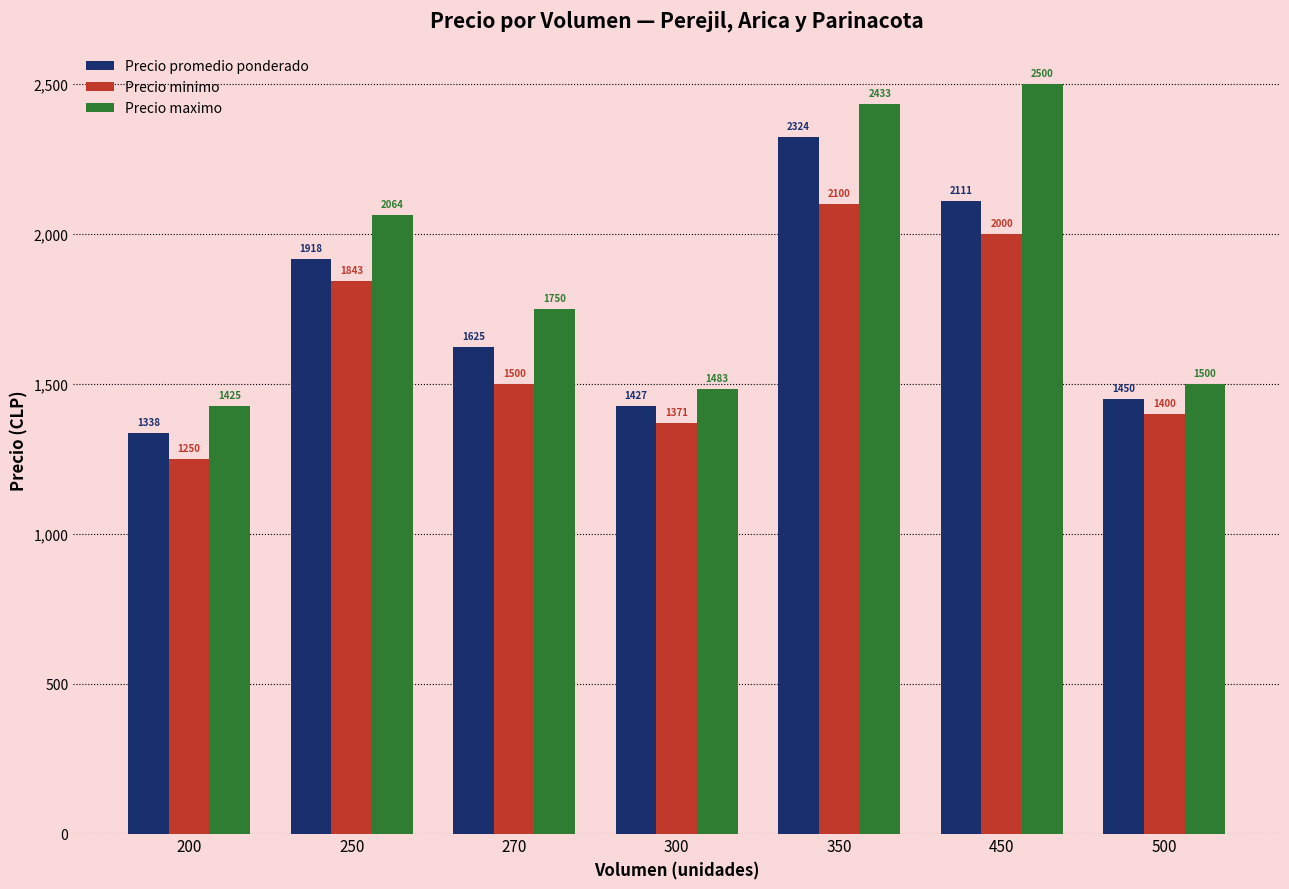

Between 200 and 300, which series saw the biggest shift?

Precio minimo